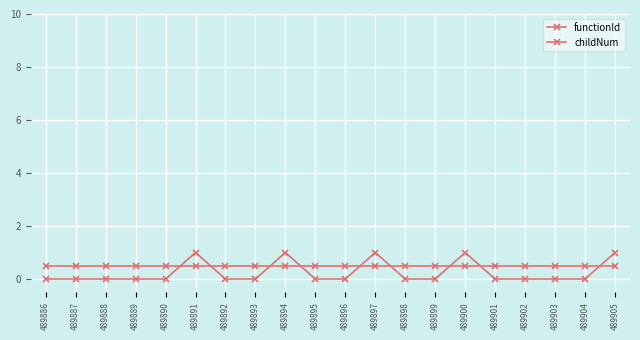

How many lines are shown in the chart?

2